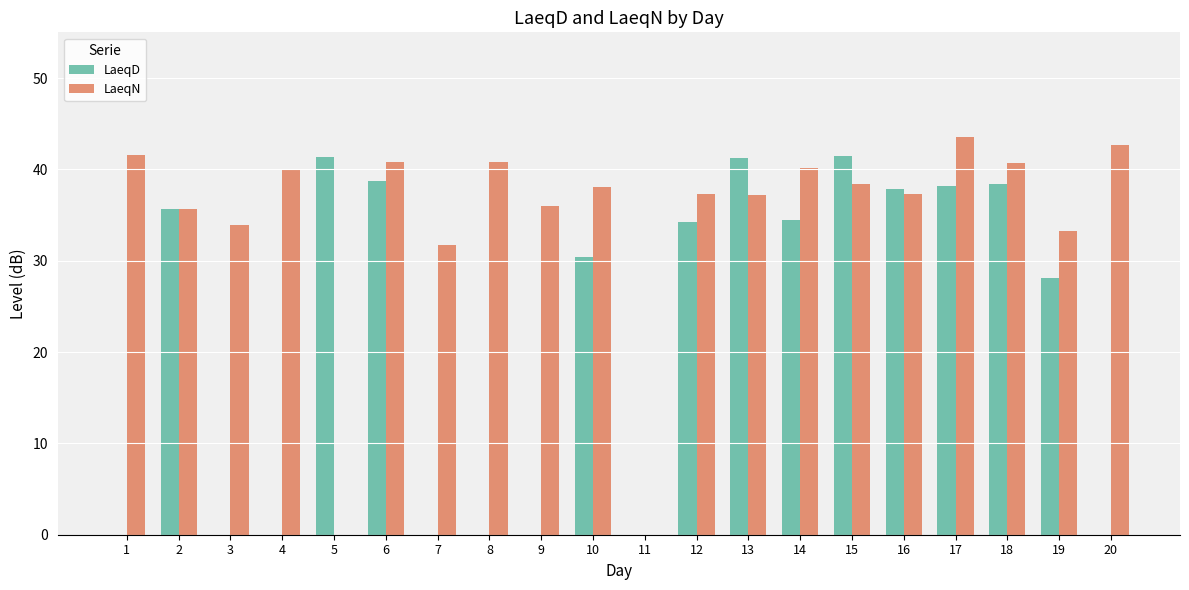

What is the sum of all LaeqN values?

689.1